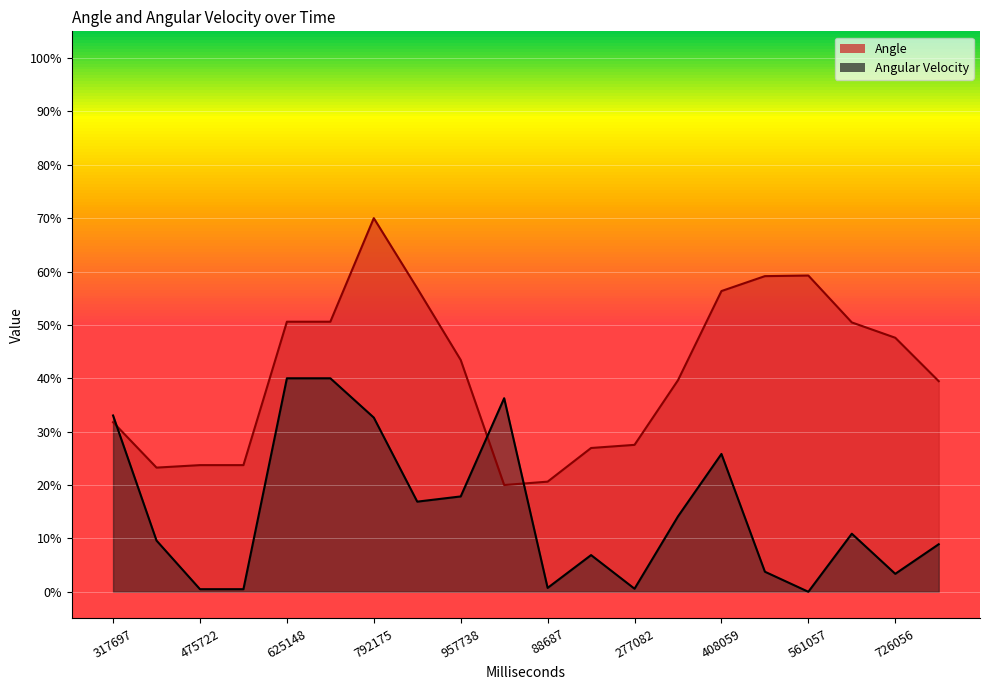

Reading right to left, what are all the values shown in this chart?

Angle: 39.5	47.6	50.5	59.2	59.1	56.3	39.6	27.5	26.9	20.6	20.0	43.4	56.9	70.0	50.6	50.6	23.7	23.7	23.3	31.8
Angular Velocity: 8.9	3.4	10.9	0.0	3.8	25.8	14.1	0.6	6.9	0.7	36.3	17.9	16.9	32.6	40.0	40.0	0.5	0.5	9.6	33.0